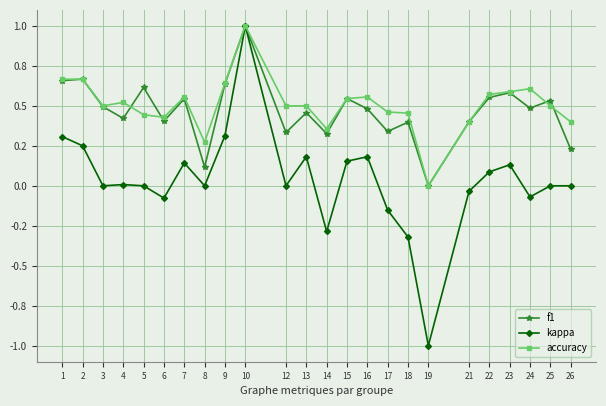

What is the difference between the highest and lowest values at 23?

0.5